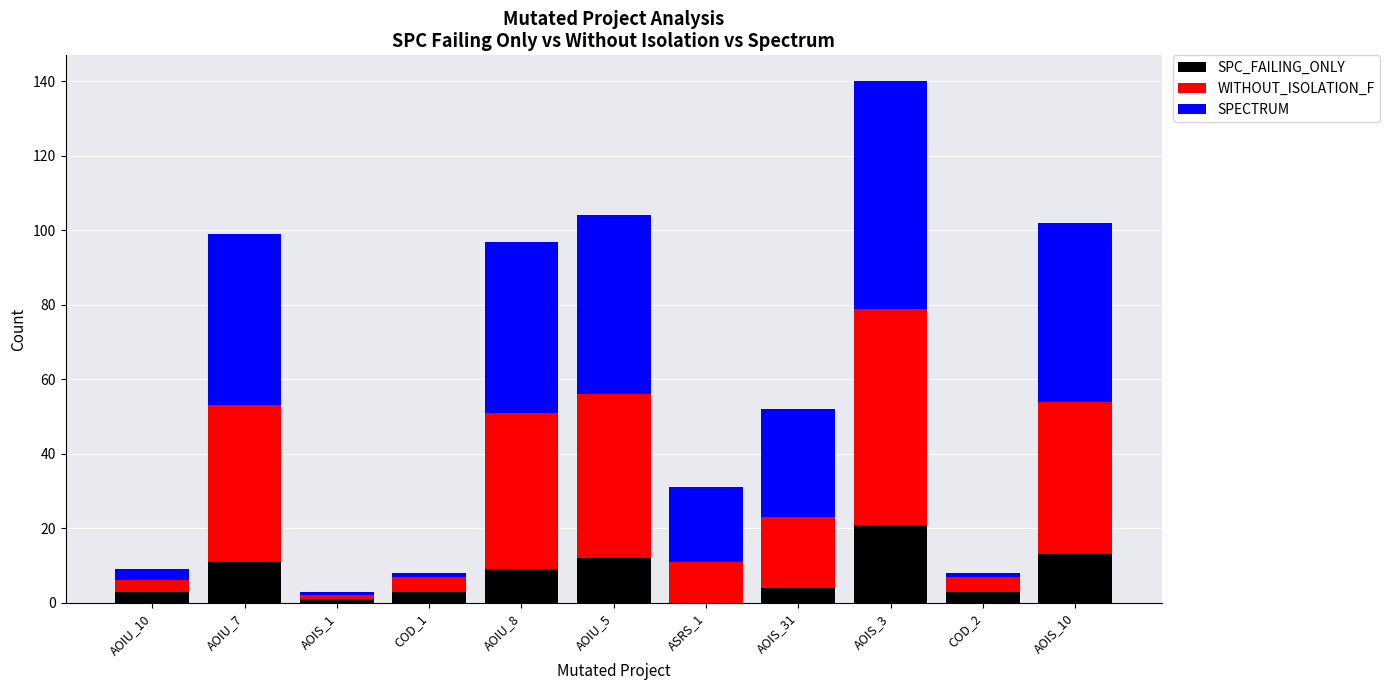

What is the highest value of the SPC_FAILING_ONLY series?

21